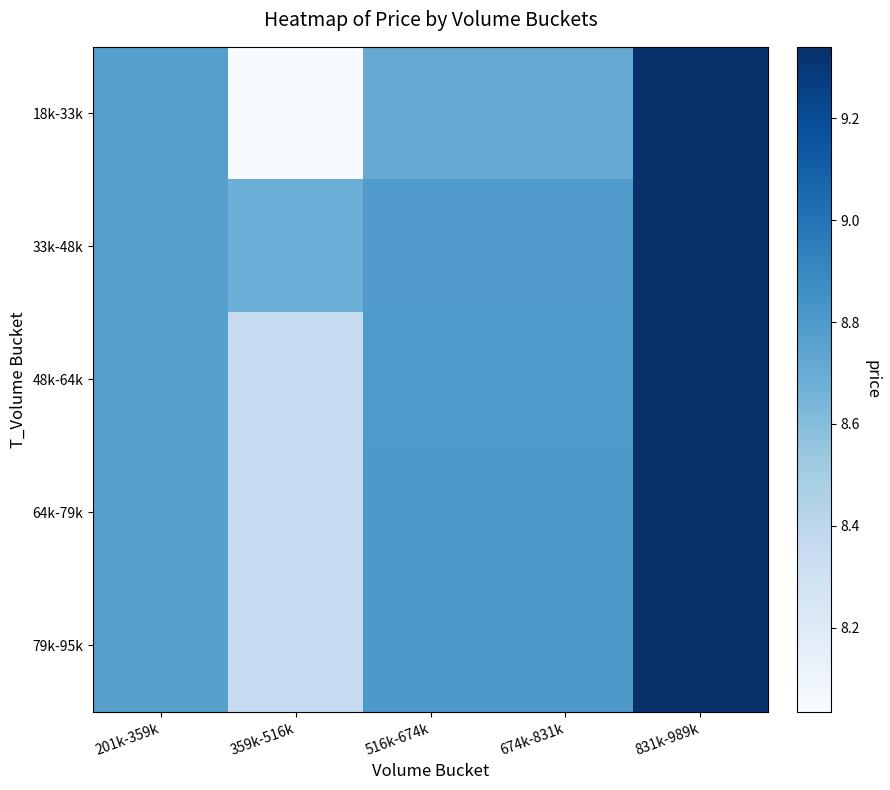

Reading left to right, list all the values displayed in this chart.

18k-33k: 201k-359k=8.8	359k-516k=8.0	516k-674k=8.7	674k-831k=8.7	831k-989k=9.3
33k-48k: 201k-359k=8.8	359k-516k=8.7	516k-674k=8.8	674k-831k=8.8	831k-989k=9.3
48k-64k: 201k-359k=8.8	359k-516k=8.4	516k-674k=8.8	674k-831k=8.8	831k-989k=9.3
64k-79k: 201k-359k=8.8	359k-516k=8.4	516k-674k=8.8	674k-831k=8.8	831k-989k=9.3
79k-95k: 201k-359k=8.8	359k-516k=8.4	516k-674k=8.8	674k-831k=8.8	831k-989k=9.3